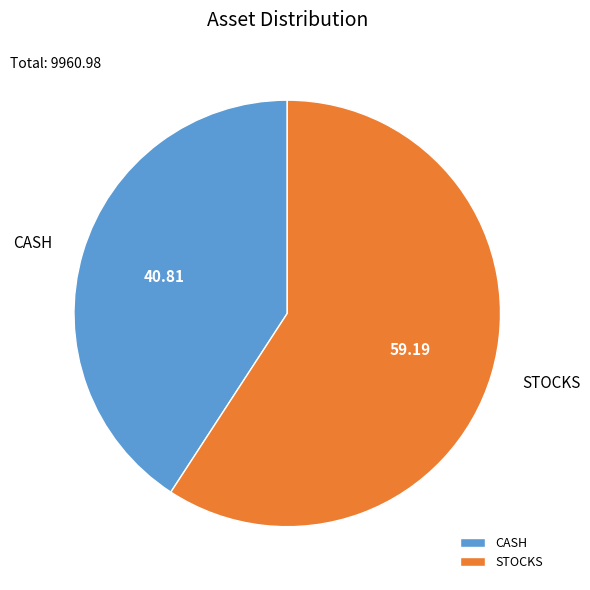

Which slice is the largest?

STOCKS